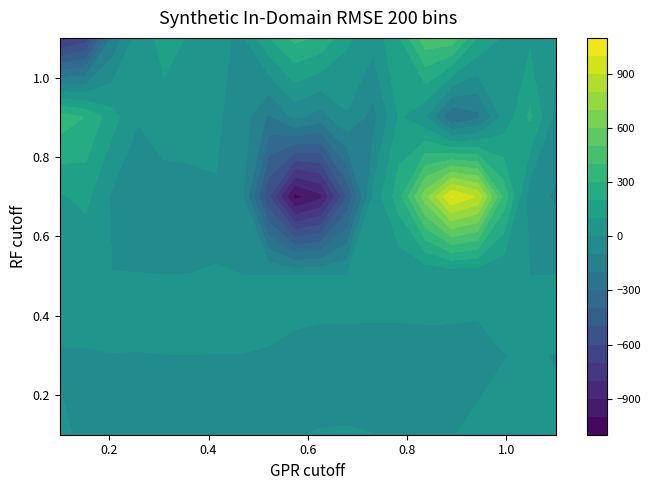

Reading right to left, what are all the values shown in this chart?

row_0: 19=0.2	18=0.1	17=0.1	16=0.2	15=-0.1	14=-0.2	13=-0.1	12=0.0	11=0.1	10=0.1	9=-0.0	8=-0.1	7=-0.1	6=-0.0	5=-0.0	4=-0.0	3=-0.2	2=-0.4	1=-0.2	0=0.2
row_1: 19=-0.0	18=0.1	17=-0.0	16=-0.4	15=-0.7	14=-0.8	13=-0.8	12=-0.9	11=-0.9	10=-0.7	9=-0.3	8=-0.1	7=-0.0	6=-0.0	5=-0.0	4=-0.0	3=-0.1	2=-0.0	1=-0.1	0=-0.1
row_2: 19=1.1	18=0.7	17=0.4	16=0.4	15=1.1	14=1.3	13=1.1	12=1.2	11=1.3	10=1.0	9=0.6	8=0.5	7=0.7	6=1.0	5=1.0	4=1.0	3=1.0	2=0.9	1=0.9	0=1.0
row_3: 19=-113.3	18=-58.1	17=367.2	16=889.0	15=1005.4	14=656.5	13=260.1	12=20.3	11=-500.7	10=-931.9	9=-1038.6	8=-593.0	7=-87.8	6=-5.5	5=-35.0	4=-57.1	3=-21.8	2=-12.9	1=125.6	0=88.0
row_4: 19=-38.5	18=216.7	17=23.6	16=-228.1	15=-303.2	14=4.5	13=111.1	12=-138.9	11=-10.7	10=-146.1	9=-78.4	8=-219.5	7=-46.9	6=13.3	5=49.7	4=65.4	3=2.3	2=139.2	1=295.3	0=358.0
row_5: 19=21.3	18=75.8	17=85.4	16=195.4	15=471.1	14=466.7	13=190.7	12=37.2	11=118.3	10=283.2	9=328.2	8=187.8	7=-18.6	6=24.7	5=91.5	4=132.0	3=46.8	2=-186.6	1=-659.3	0=-753.2